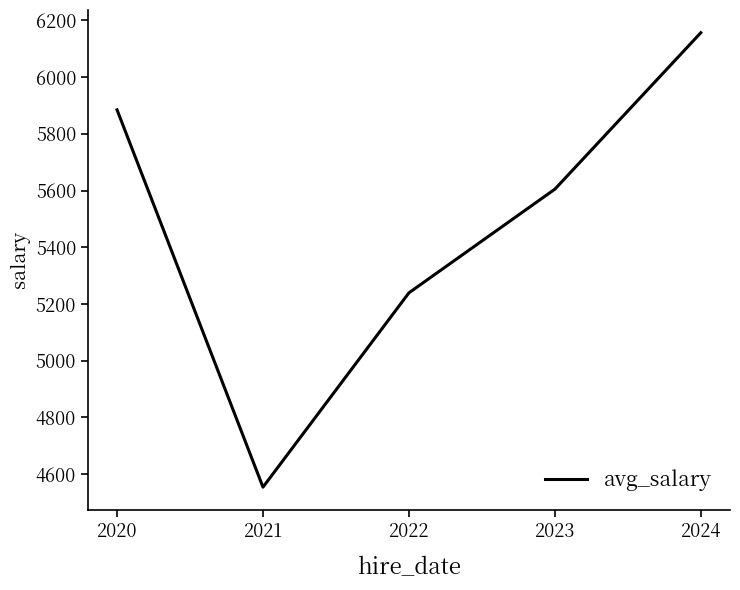

The value at 2024 is 6156.2. True or false?

True